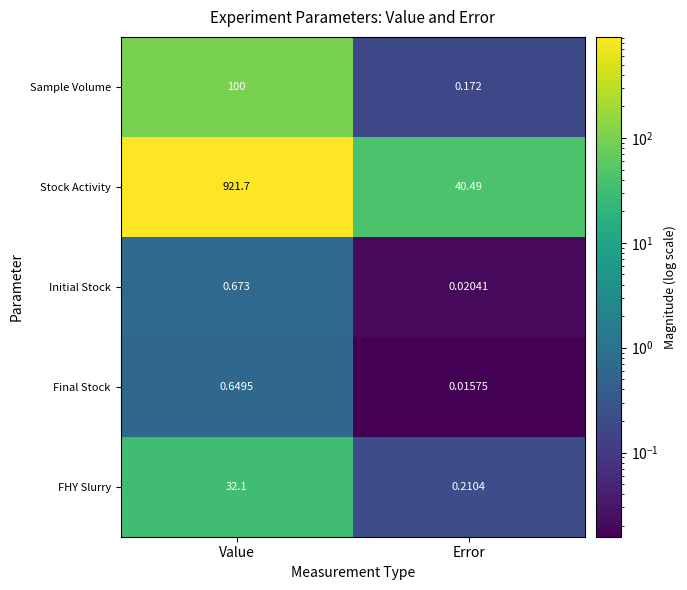

List the series in order of their peak value, lowest first.

Final Stock, Initial Stock, FHY Slurry, Sample Volume, Stock Activity